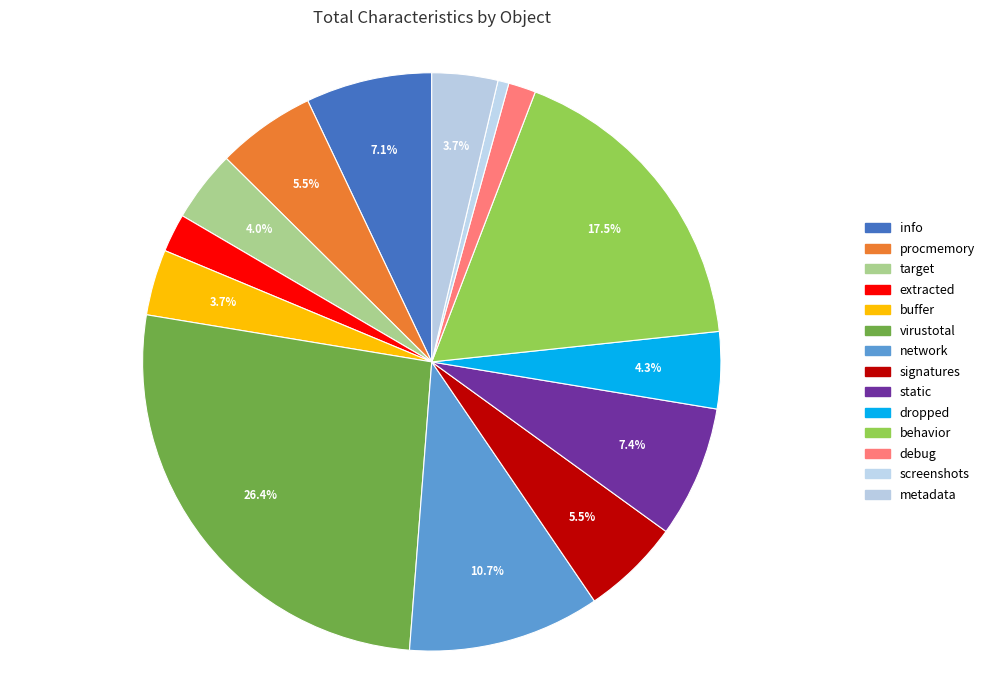

Is it true that extracted is 15% of the pie?

False